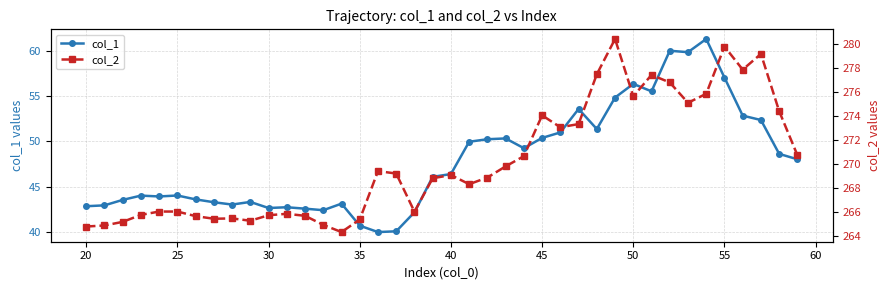

True or false: col_1 has more than 1 points higher than both neighbors.

True